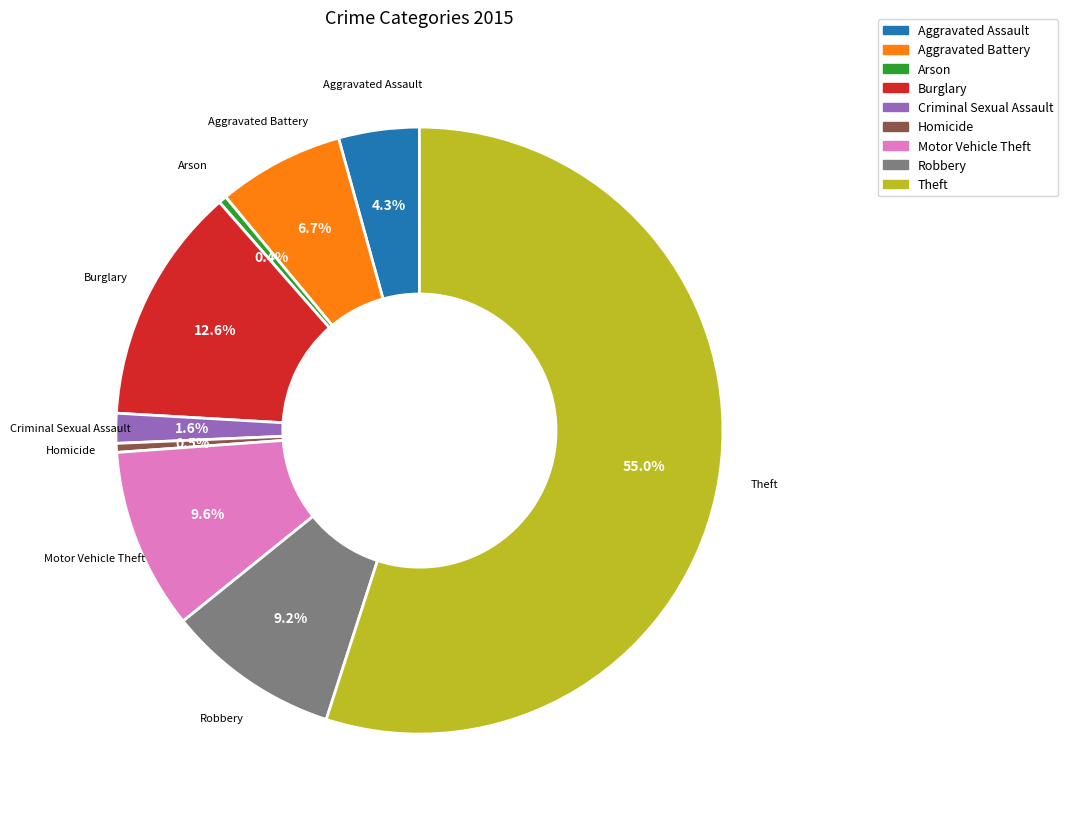

Between Theft and Homicide, which is larger?

Theft